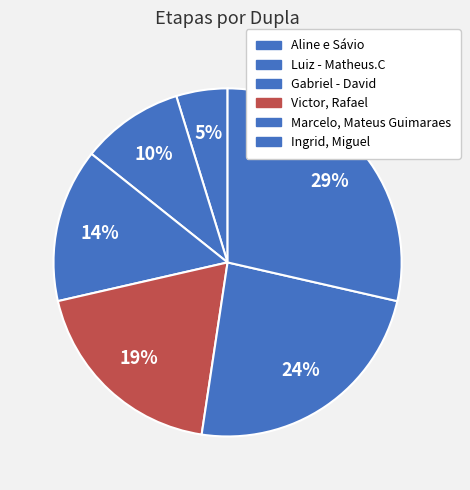

Which slice is the largest?

Ingrid, Miguel